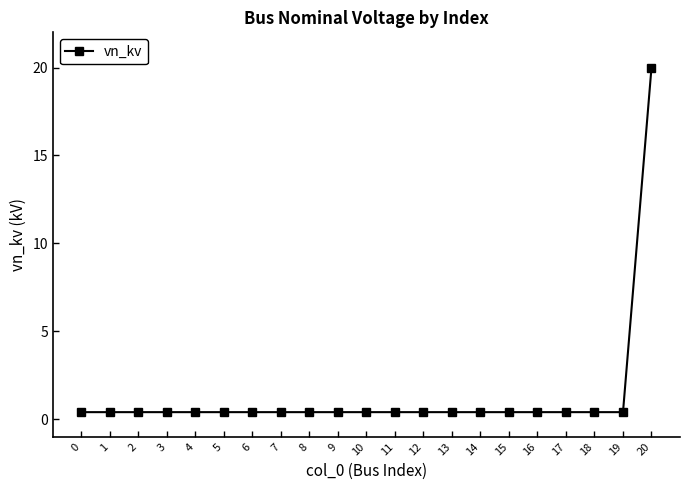

What is the difference between the values at 13 and 20?

19.6